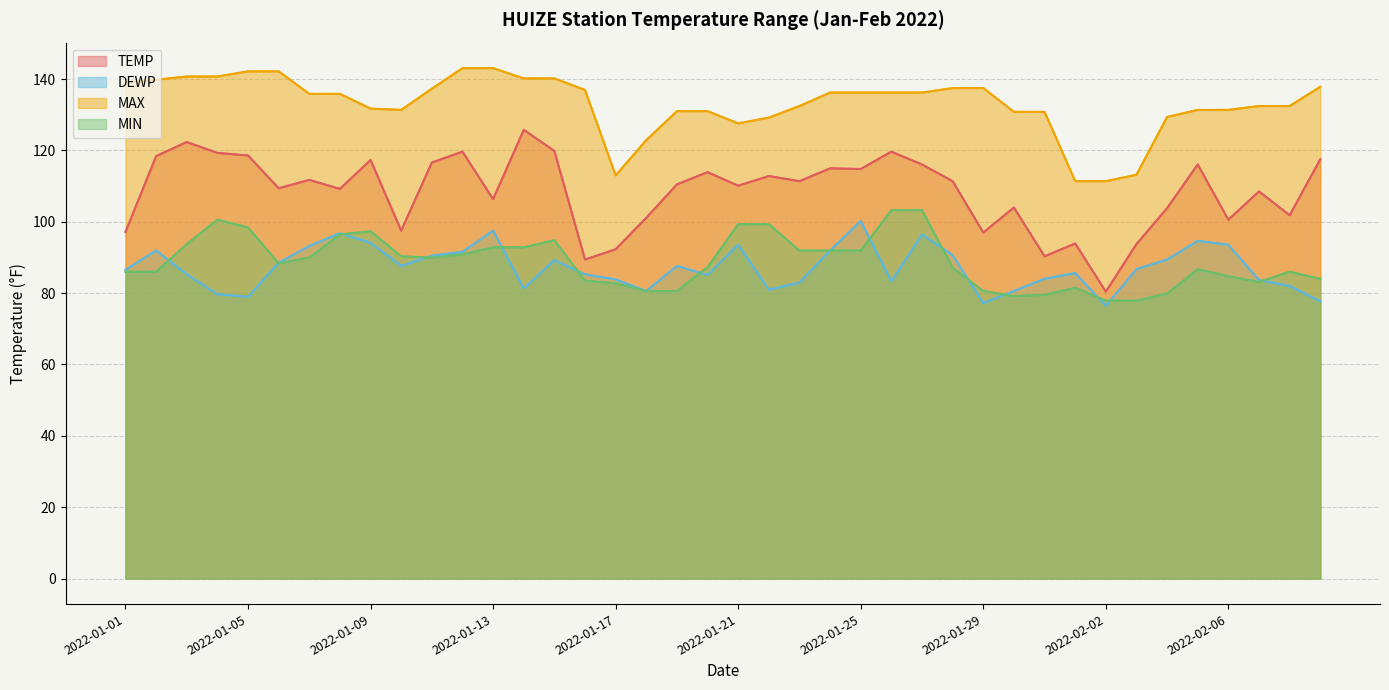

What is the sum of all TEMP values?

4335.3